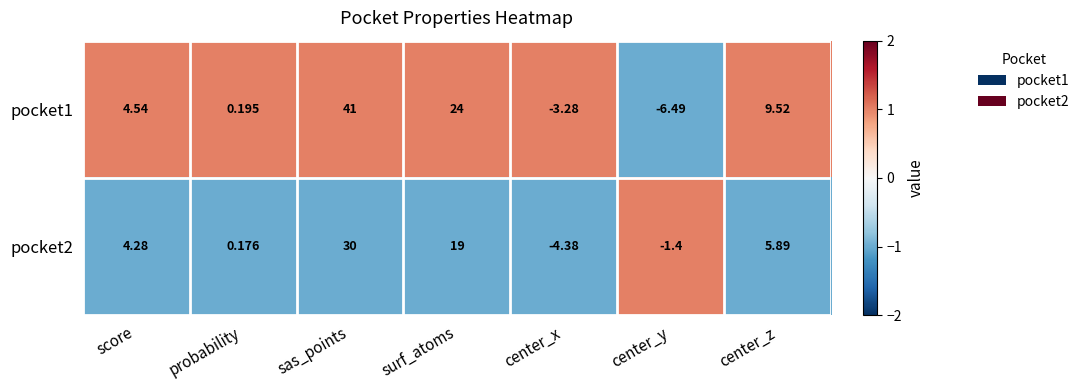

What is the difference between the highest and lowest values at score?

0.3